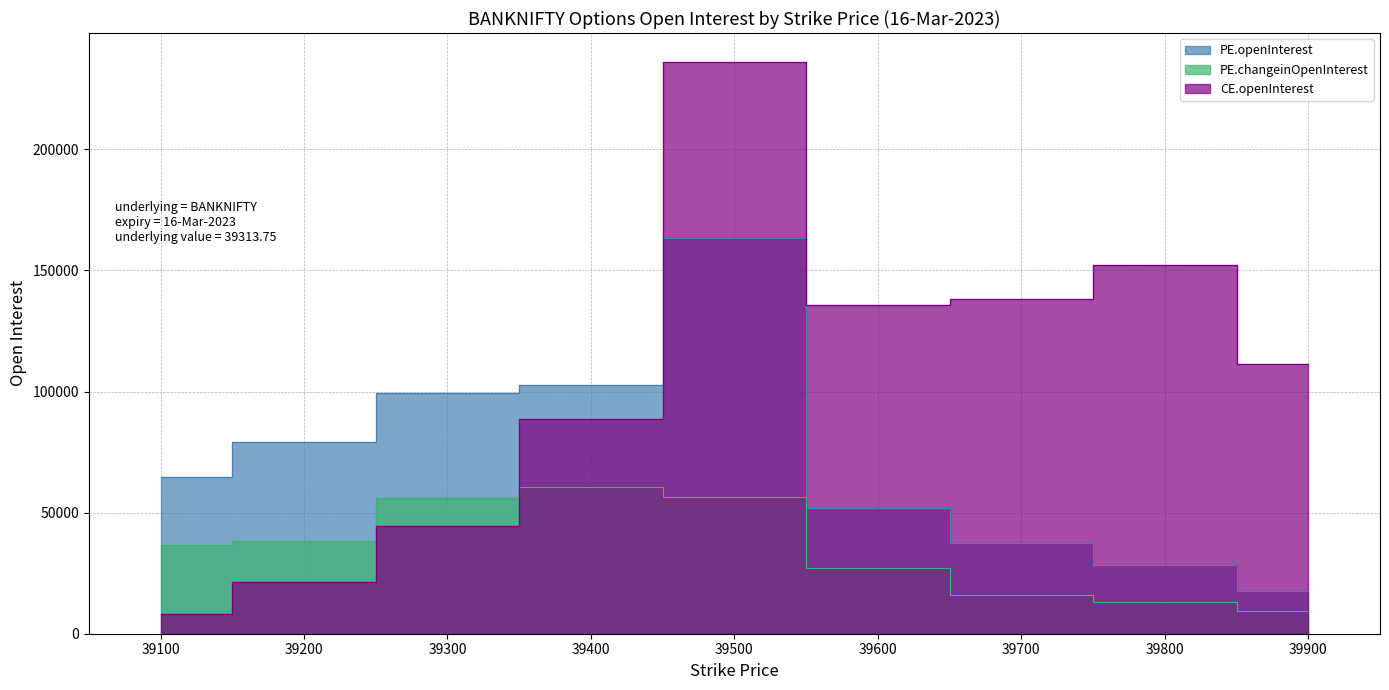

What is the value of the PE.openInterest point at the 9th from the left?

17717